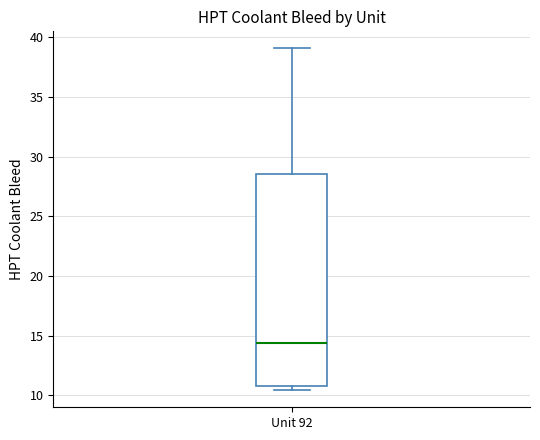

Transcribe this box plot: give where the median line is, the range the box spans, and where the two whiskers end, as read against the y-axis. The values are not printed on the chart, so give them approximately, as read against the axis.

median 14.5, box 11.0 to 28.5, whiskers 10.5 to 39.0